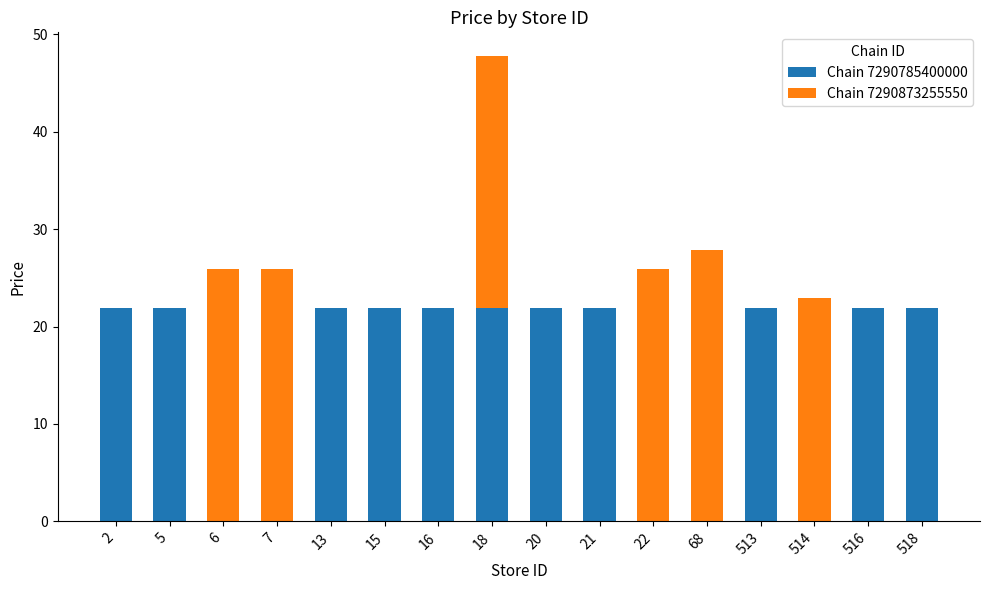

What is the highest value of the Chain 7290785400000 series?

21.9